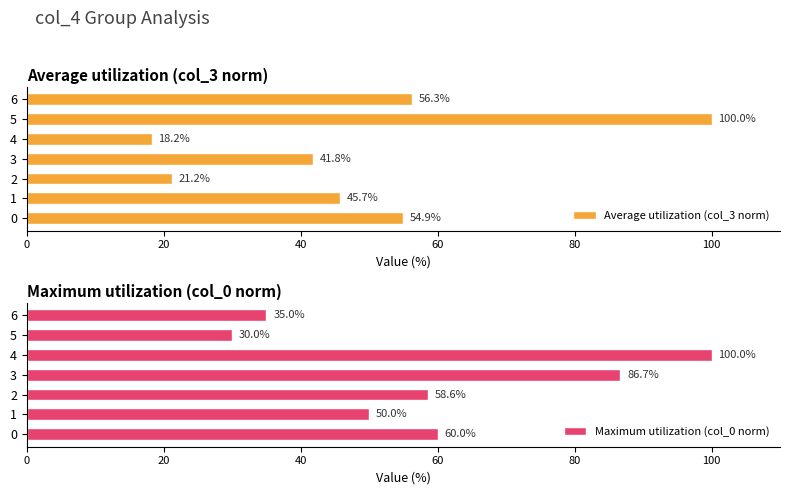

Reading left to right, transcribe all the data shown in this chart.

Average utilization (col_3 norm): 54.9	45.7	21.2	41.8	18.2	100.0	56.3
Maximum utilization (col_0 norm): 60.0	50.0	58.6	86.7	100.0	30.0	35.0